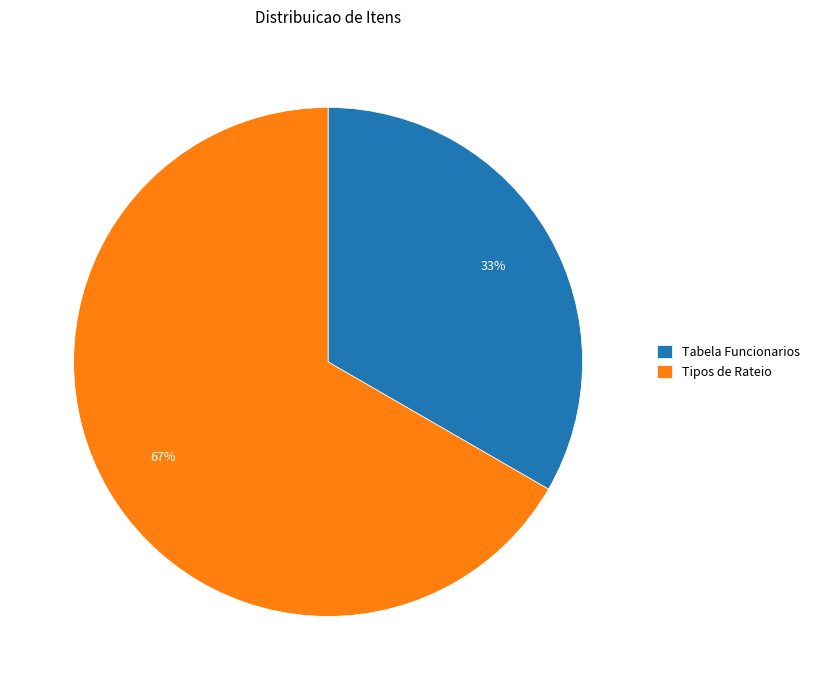

Between Tipos de Rateio and Tabela Funcionarios, which is larger?

Tipos de Rateio